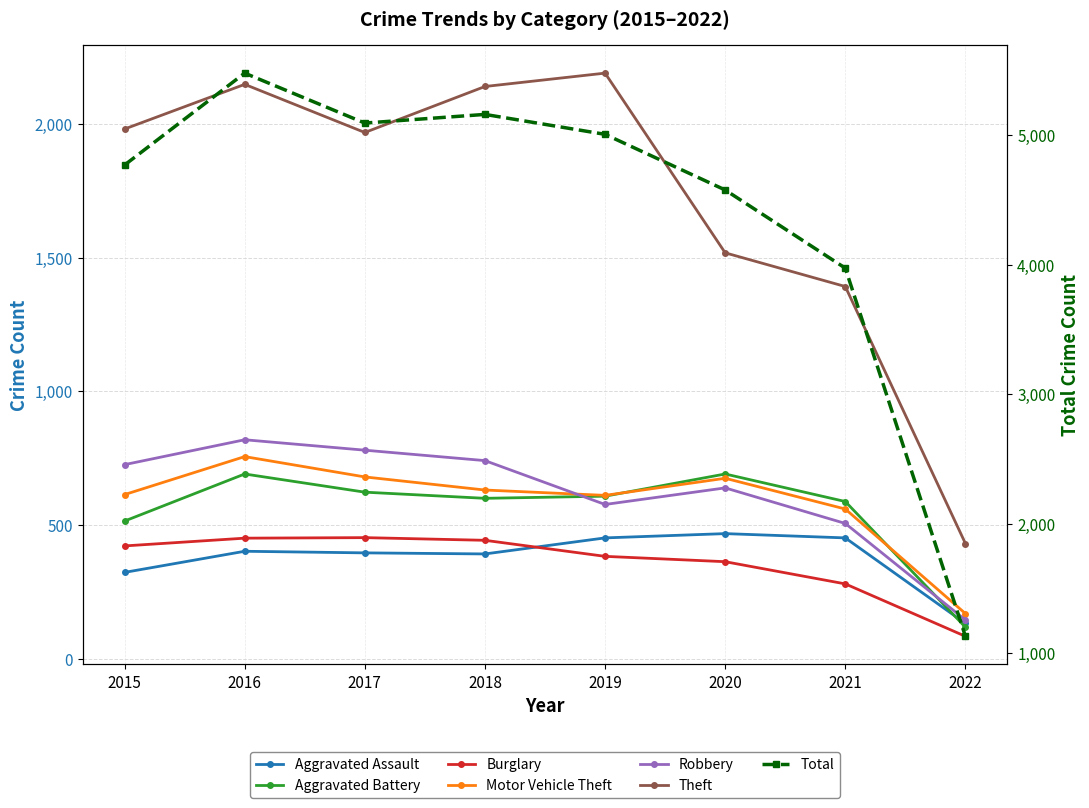

The value of Burglary at 2016 is 260. True or false?

False